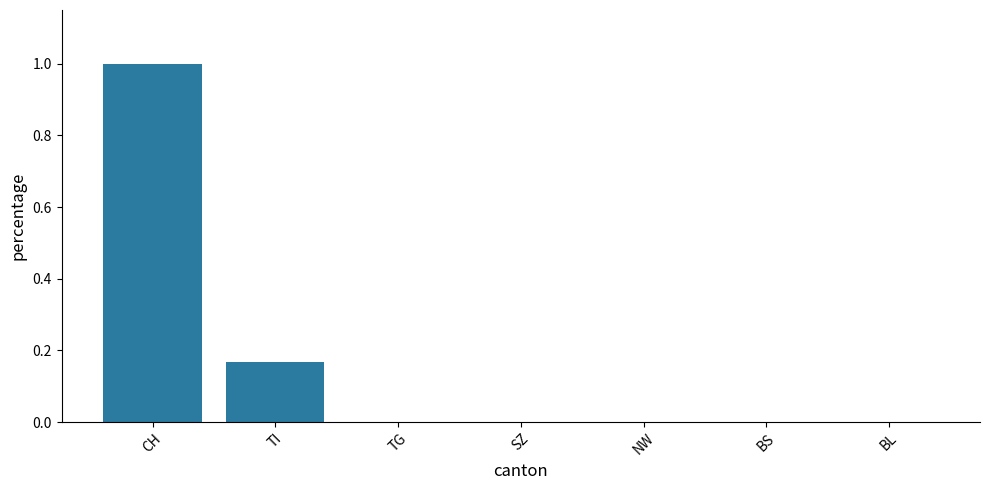

Count the values in the range 0 to 1.

7